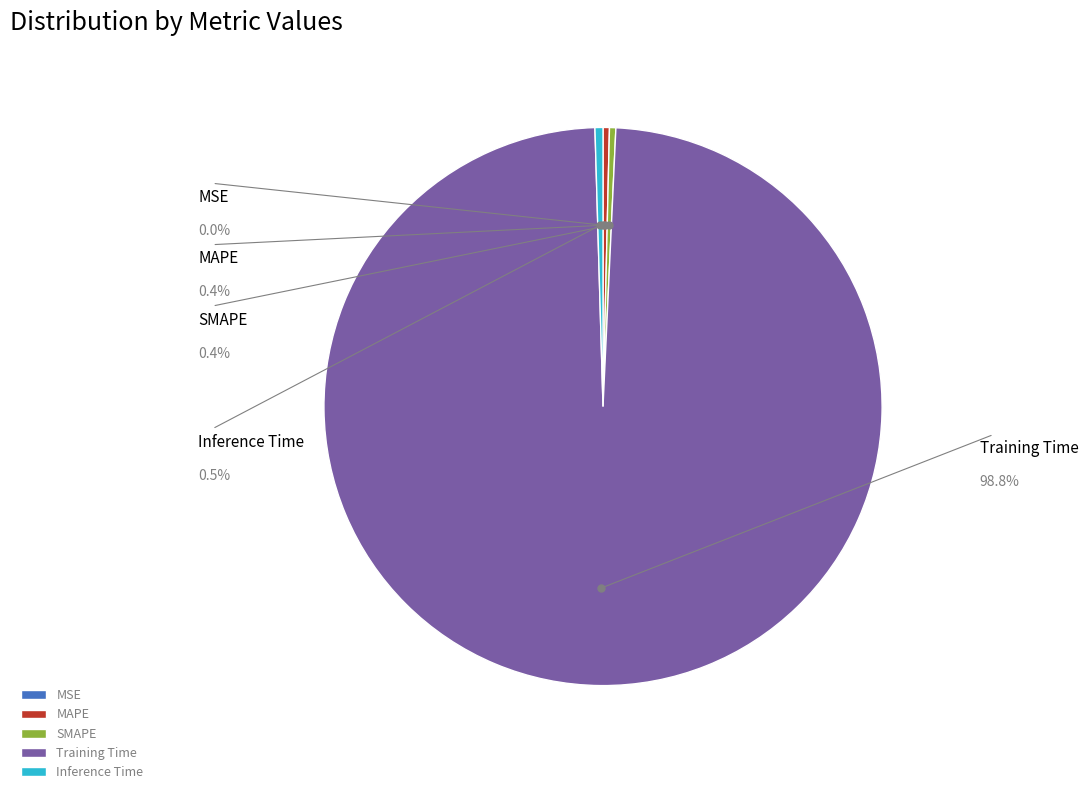

True or false: Inference Time accounts for 1% of the total.

False